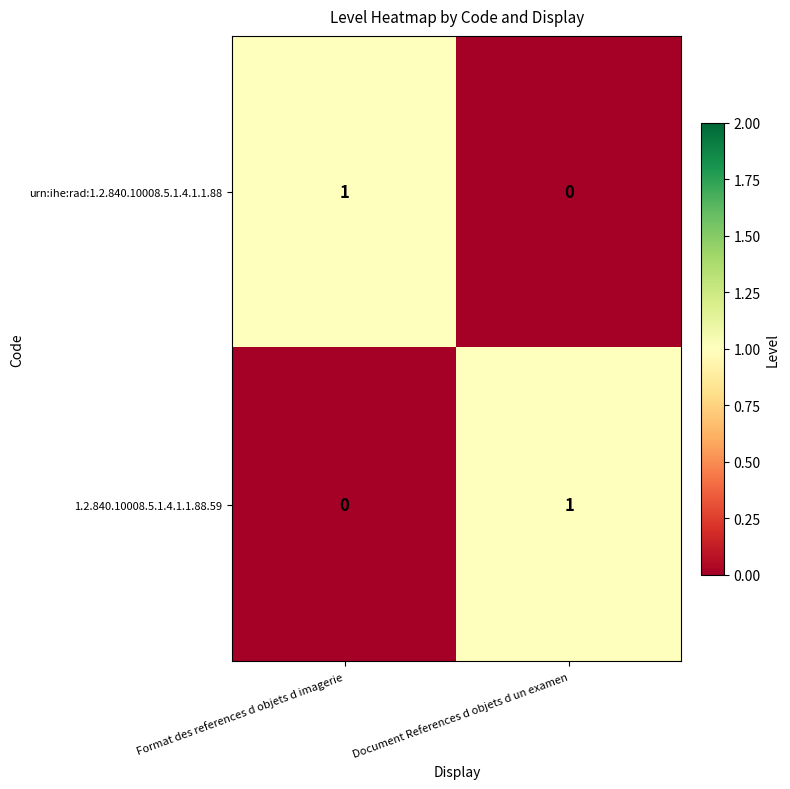

The value of 1.2.840.10008.5.1.4.1.1.88.59 at Document References d objets d un examen is 2. True or false?

False